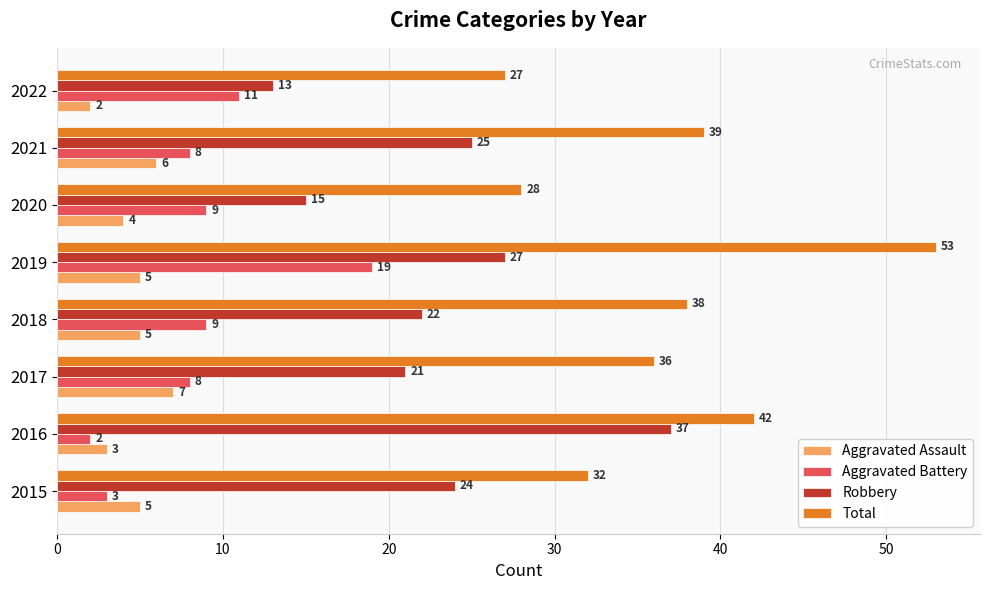

Which series has the largest range (max minus min)?

Total